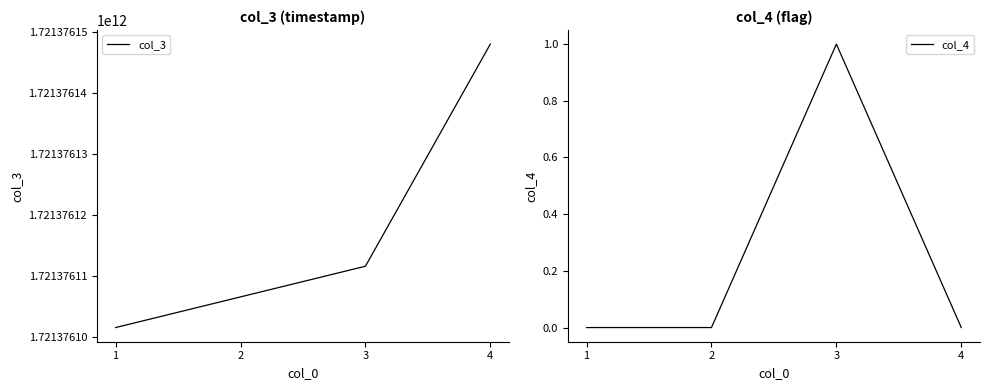

At which category is the sum across all series the highest?

4